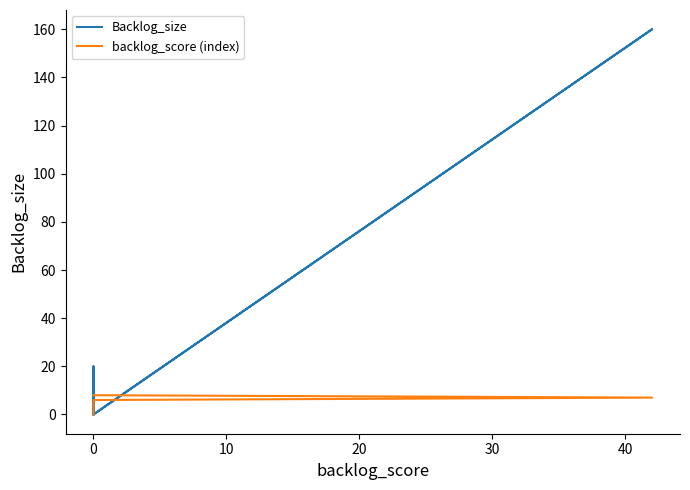

Which series has the largest range (max minus min)?

Backlog_size